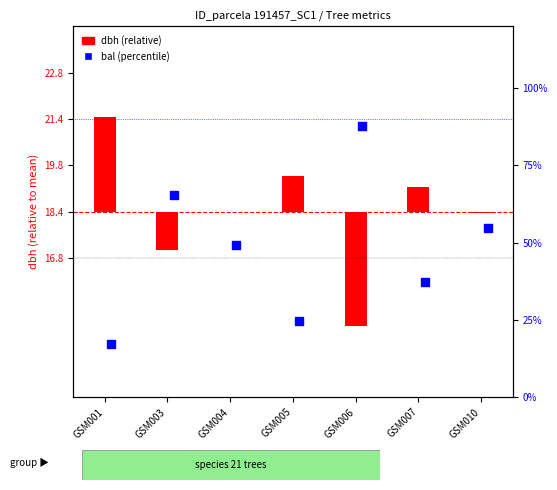

Which series reaches the minimum Y coordinate?

dbh (relative)